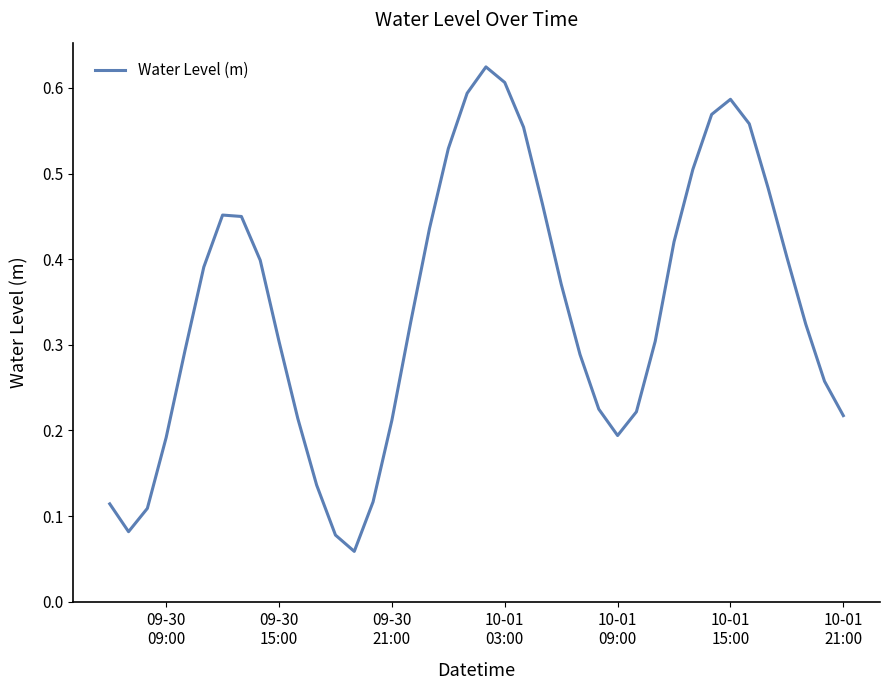

Reading left to right, what are all the values shown in this chart?

0.1	0.1	0.1	0.2	0.3	0.4	0.5	0.4	0.4	0.3	0.2	0.1	0.1	0.1	0.1	0.2	0.3	0.4	0.5	0.6	0.6	0.6	0.6	0.5	0.4	0.3	0.2	0.2	0.2	0.3	0.4	0.5	0.6	0.6	0.6	0.5	0.4	0.3	0.3	0.2